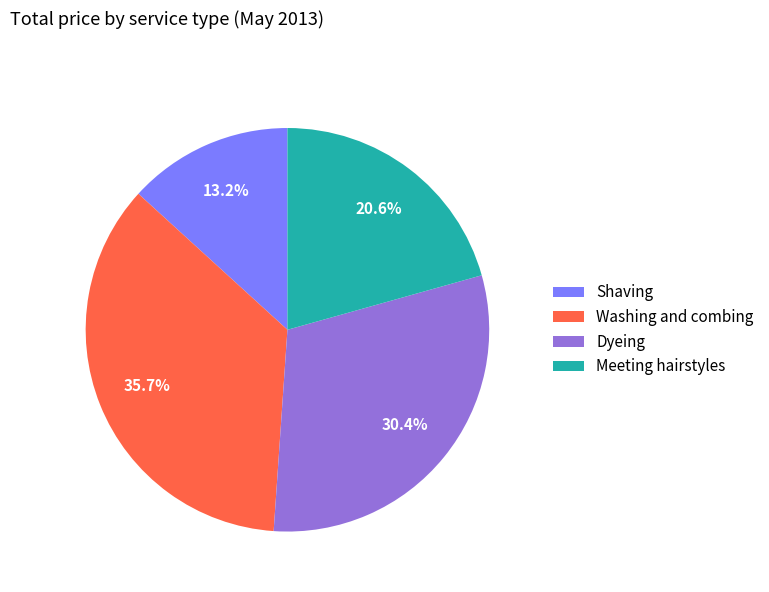

Which has a higher value, Meeting hairstyles or Washing and combing?

Washing and combing